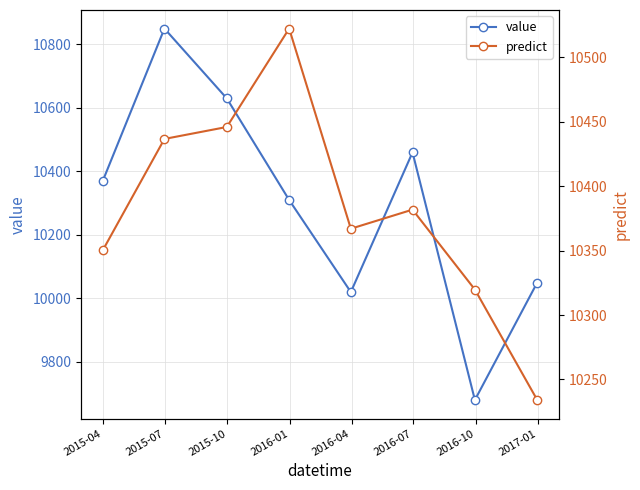

What are all the series names shown in the legend?

value, predict